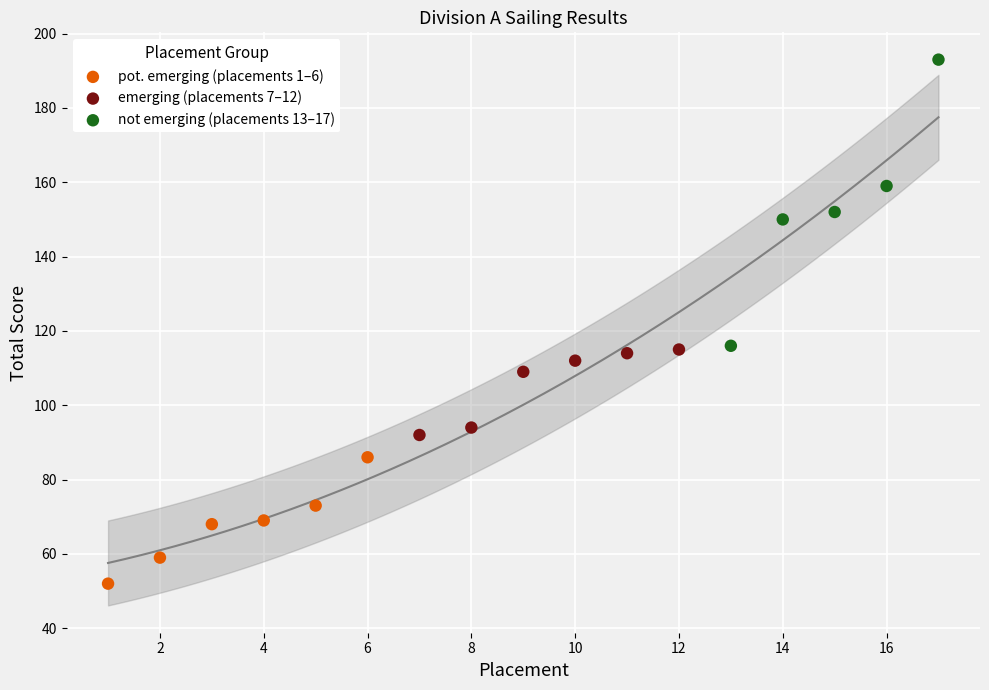

Which series contains the highest Y value?

not emerging (placements 13–17)